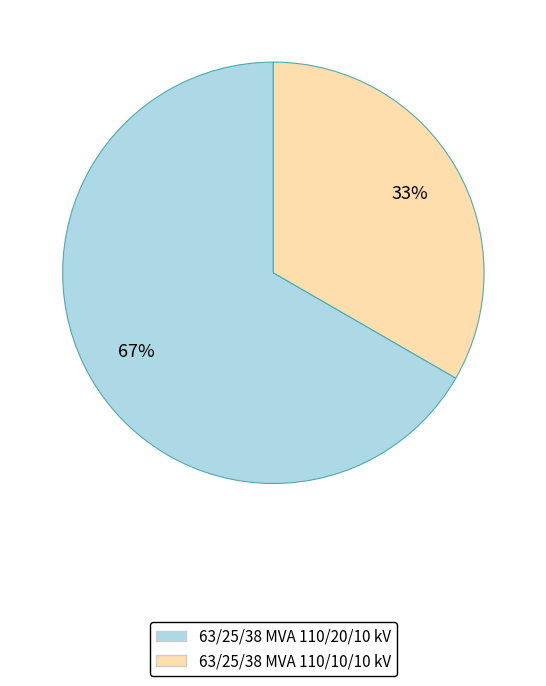

Which slice is the largest?

63/25/38 MVA 110/20/10 kV